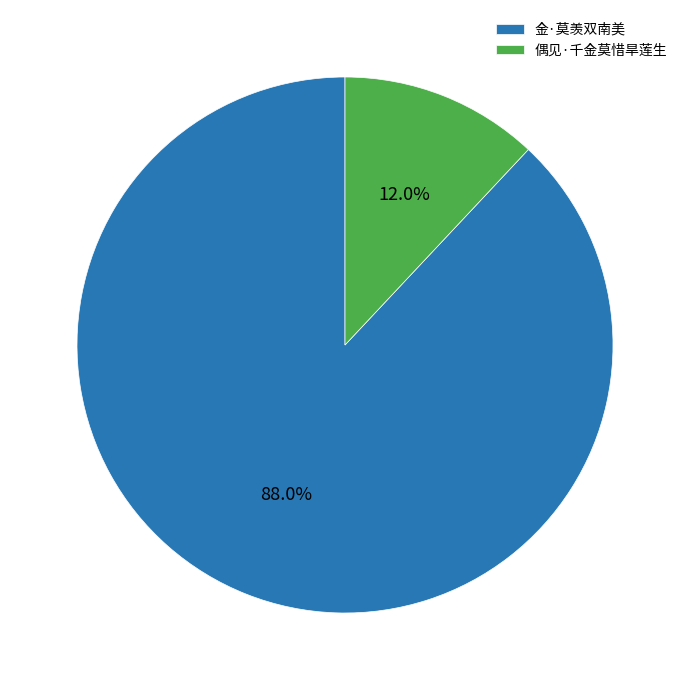

Which slice is the smallest?

偶见·千金莫惜旱莲生